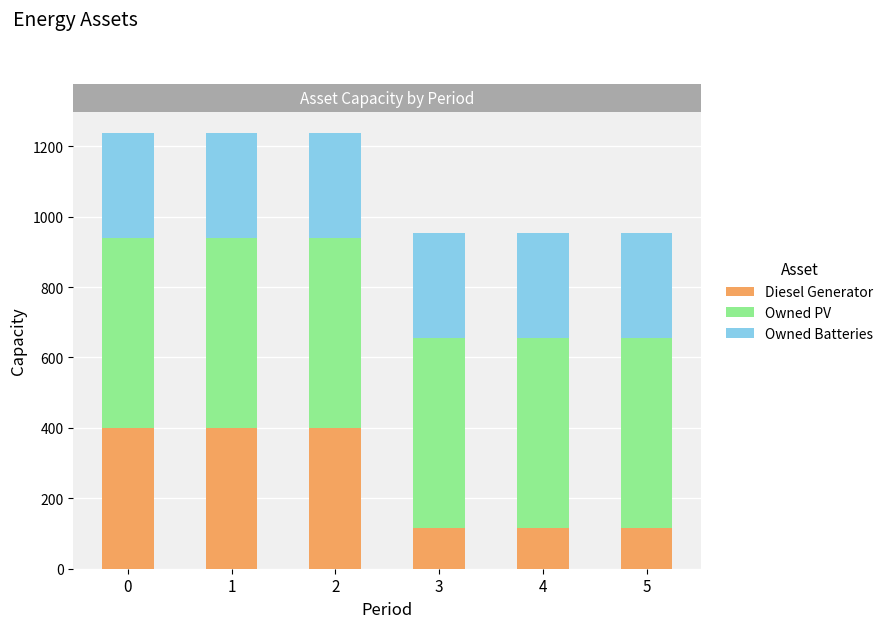

Count the number of data series in this chart.

3